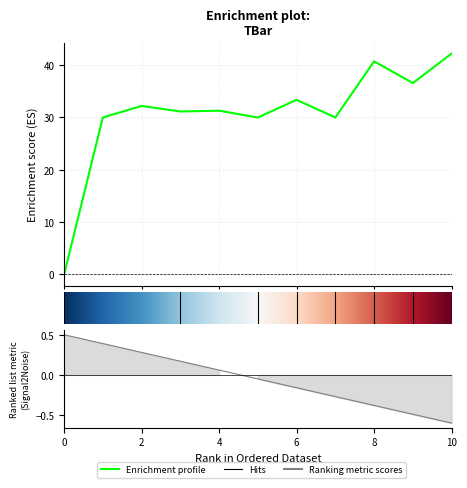

At which category does the data reach its first local peak?

2